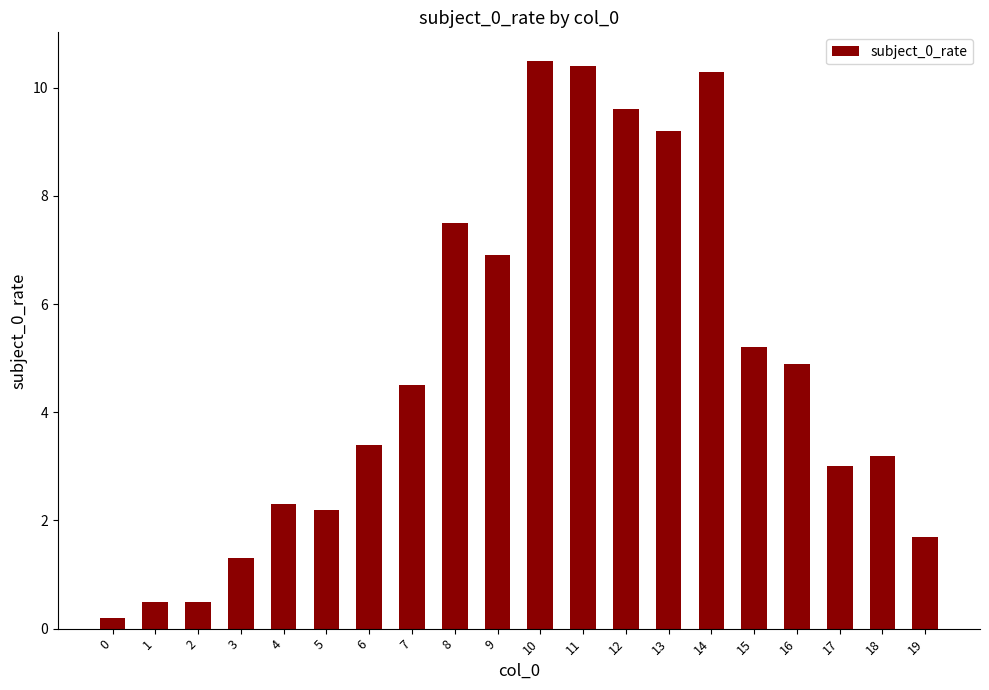

At which label does the data first exceed 4?

7